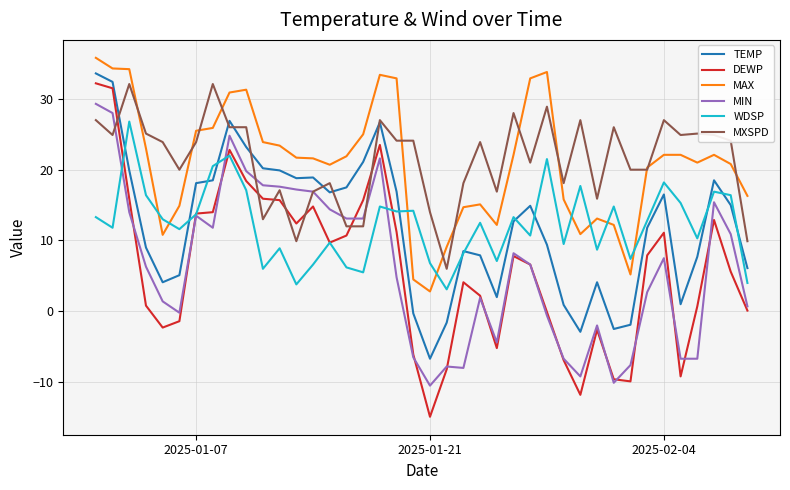

Which series has the widest spread of values?

DEWP